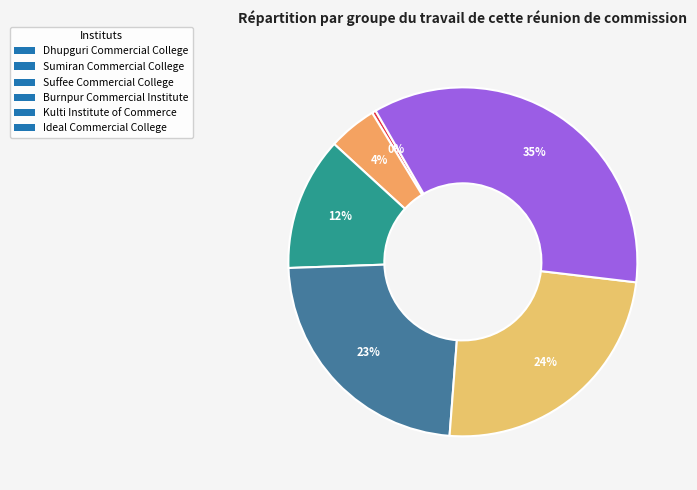

What is the smallest slice in the pie chart?

Dhupguri Commercial College